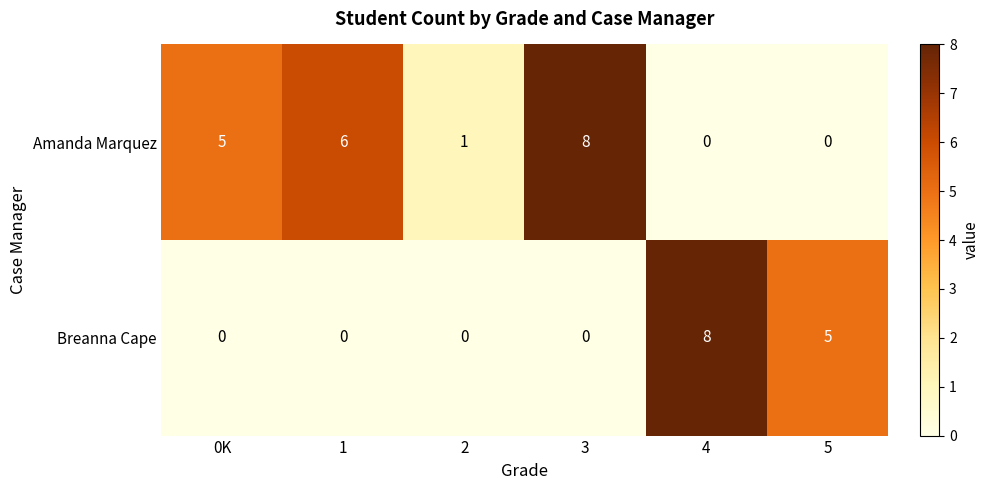

At how many categories does at least one series exceed 0?

6